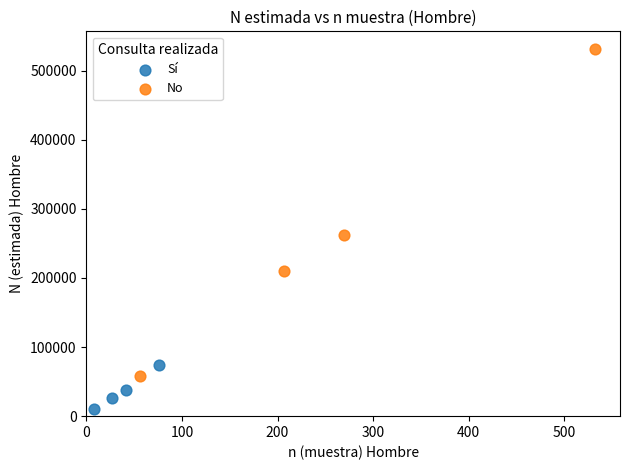

Which series reaches the maximum Y coordinate?

No